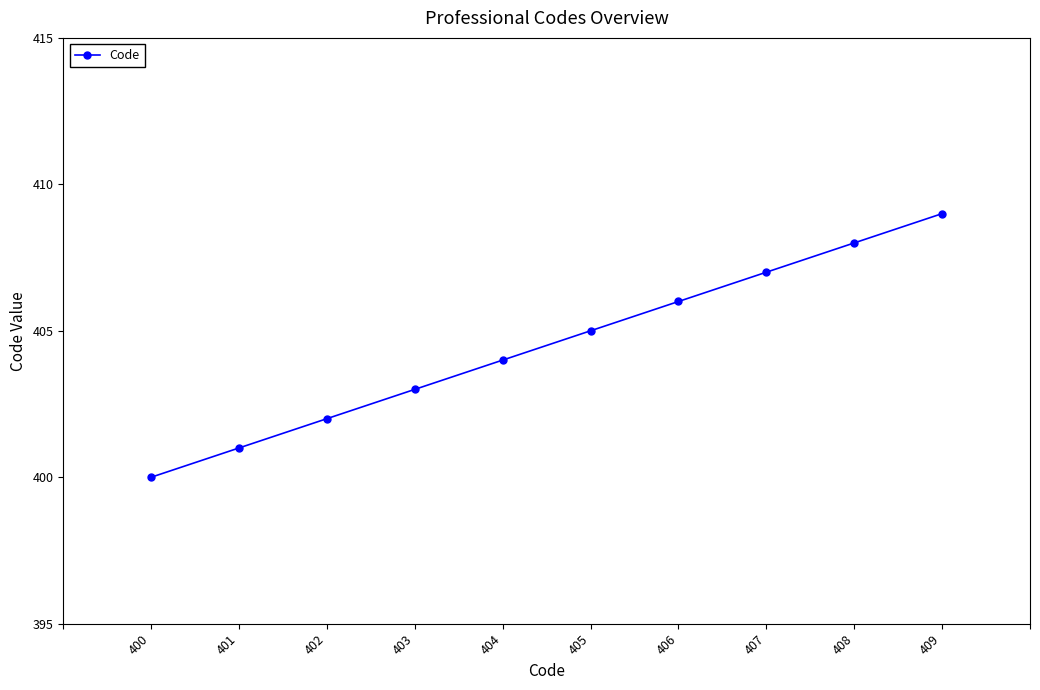

What is the value of the 3rd point from the left?

402